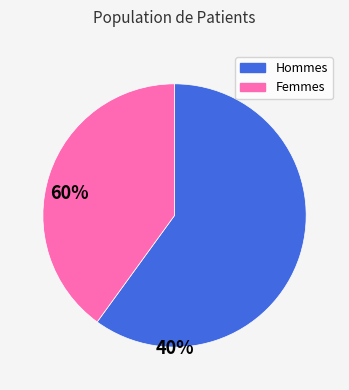

Does any single category account for the majority?

Yes